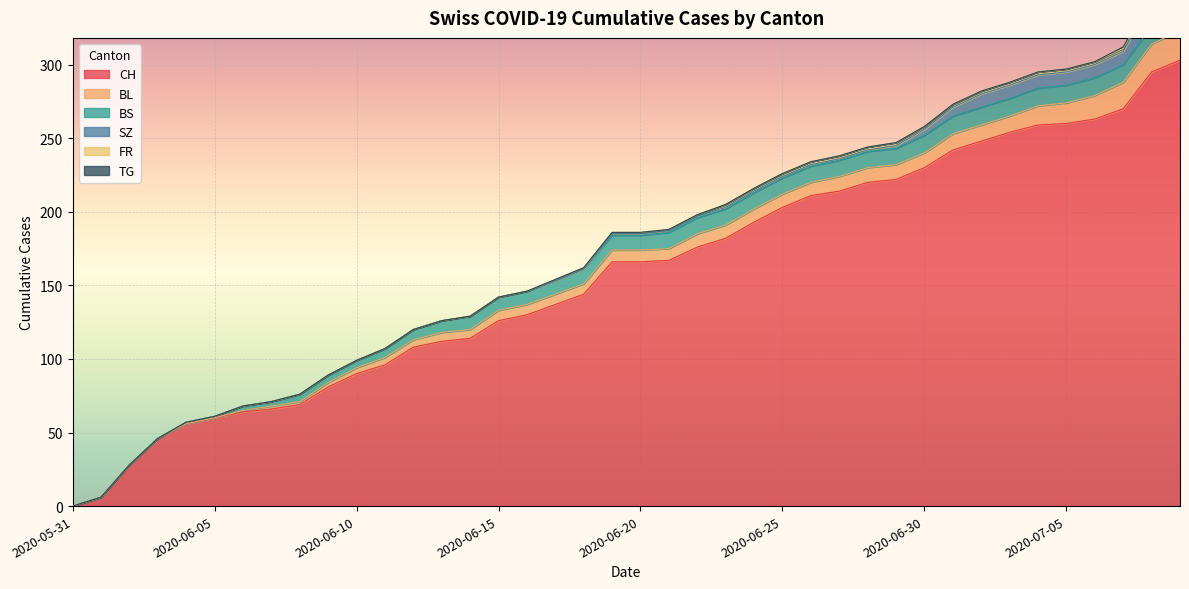

Between 2020-07-03 and 2020-06-05, which is larger?

2020-07-03